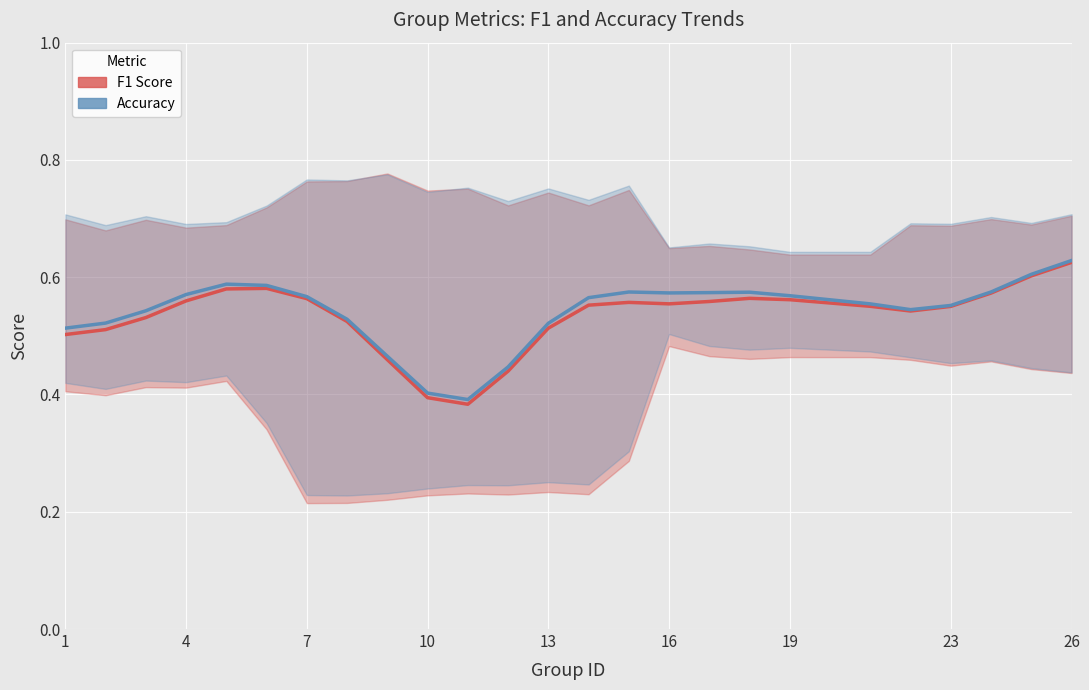

Reading left to right, list all the values displayed in this chart.

F1 Score: 0.5	0.5	0.5	0.6	0.6	0.6	0.6	0.5	0.5	0.4	0.4	0.4	0.5	0.6	0.6	0.6	0.6	0.6	0.6	0.6	0.5	0.6	0.6	0.6	0.6
Accuracy: 0.5	0.5	0.5	0.6	0.6	0.6	0.6	0.5	0.5	0.4	0.4	0.4	0.5	0.6	0.6	0.6	0.6	0.6	0.6	0.6	0.5	0.6	0.6	0.6	0.6